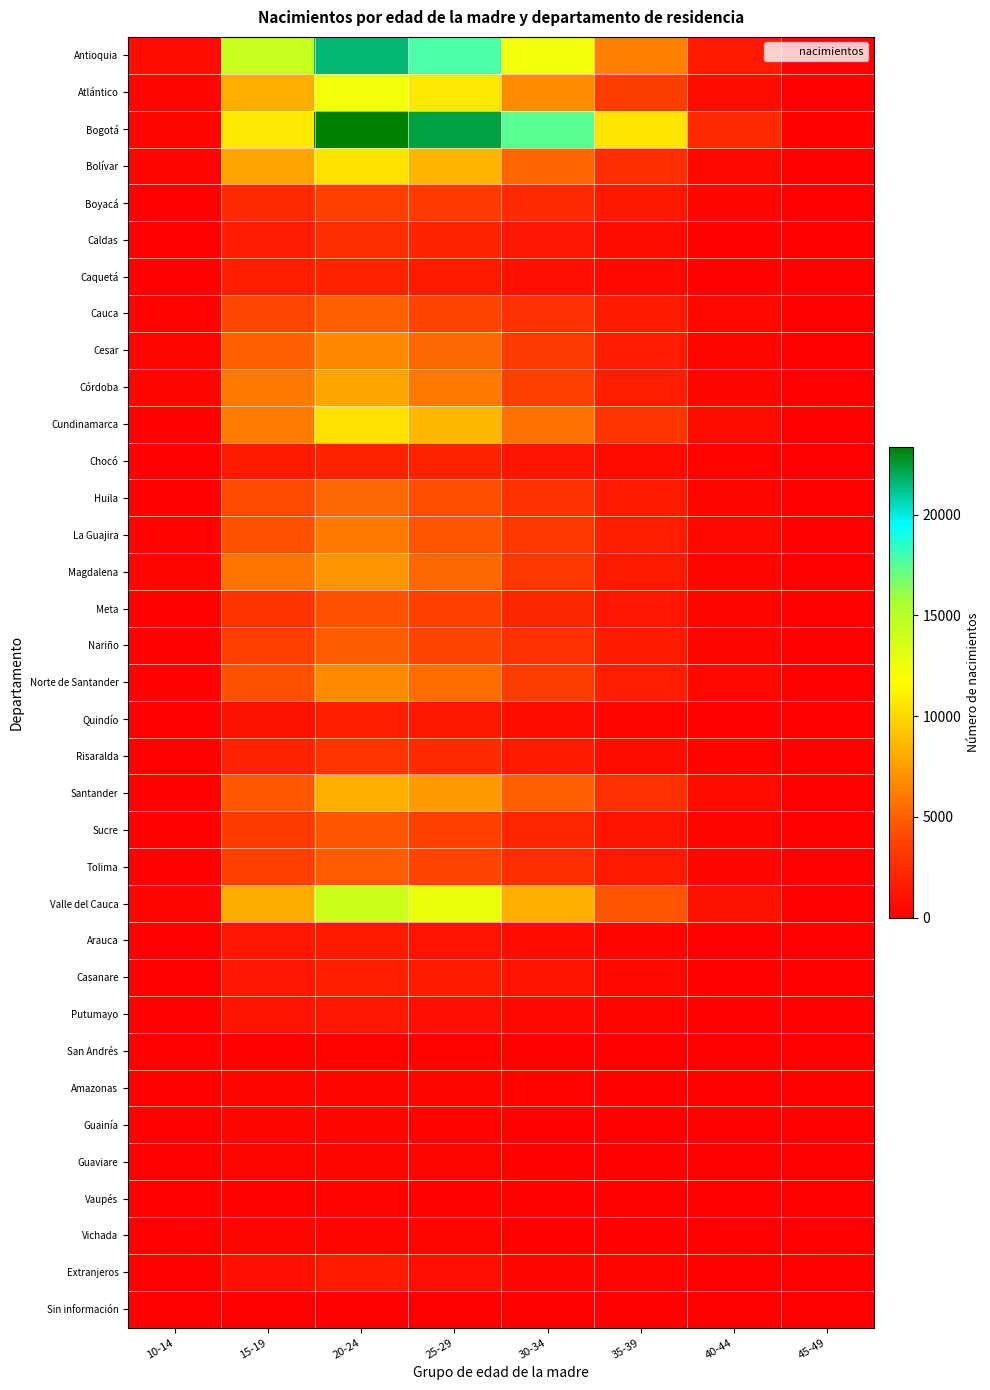

What is the difference between the highest and lowest values at 15-19?

14285